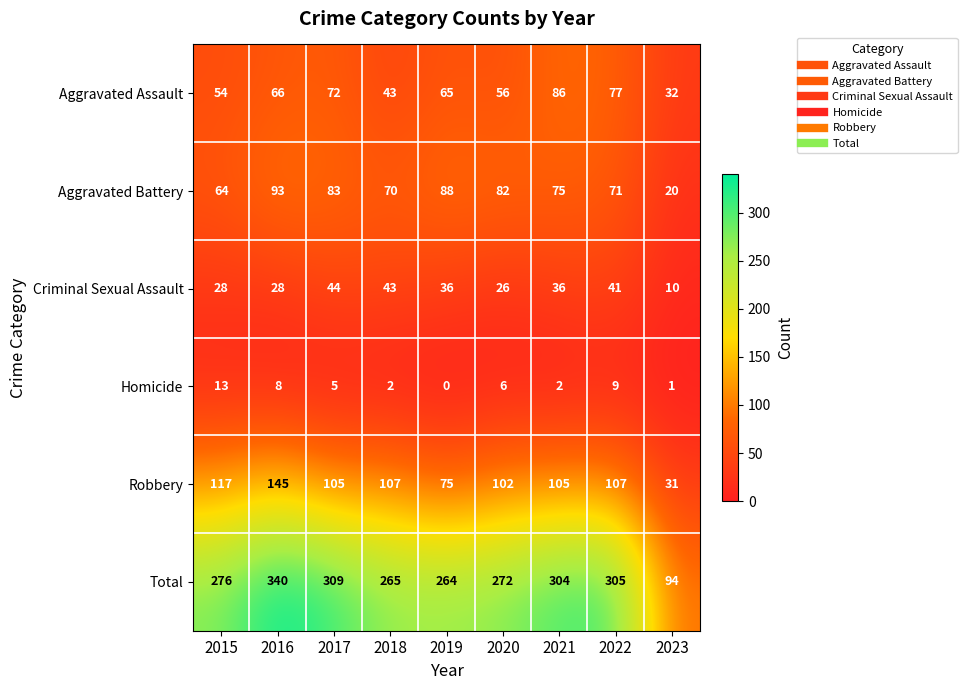

How many series are shown in this chart?

6